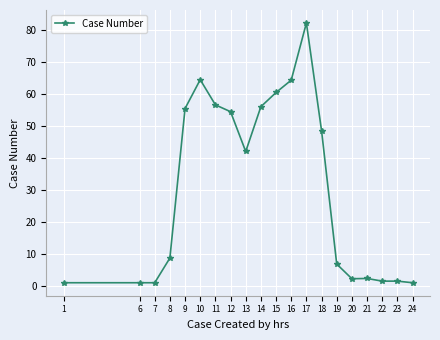

What is the sum of all values?

611.3